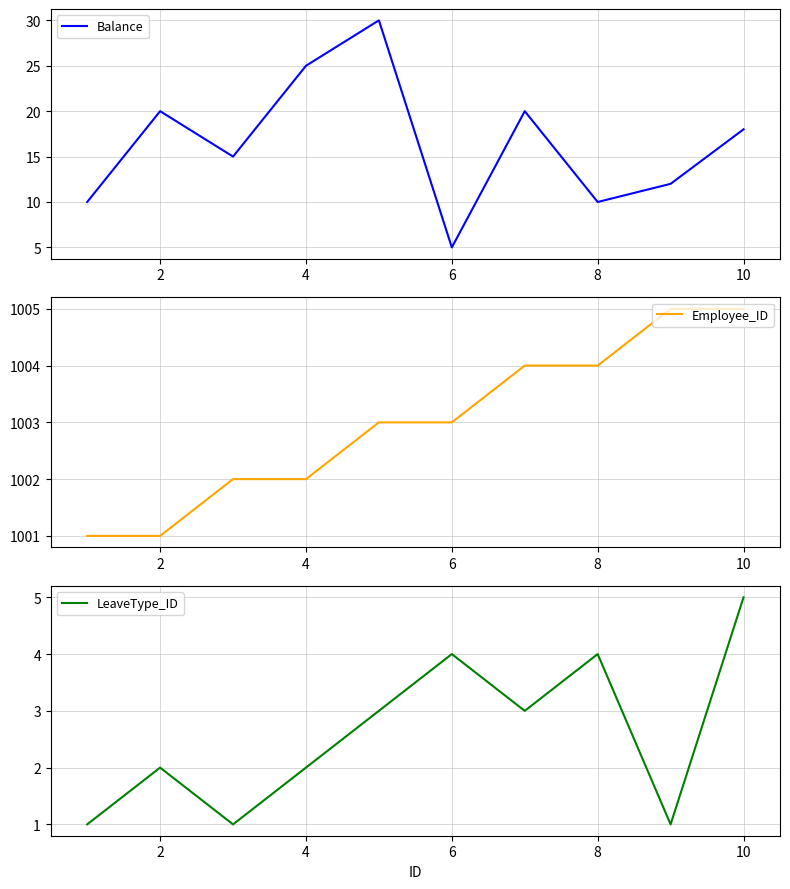

What are all the series names shown in the legend?

Balance, Employee_ID, LeaveType_ID